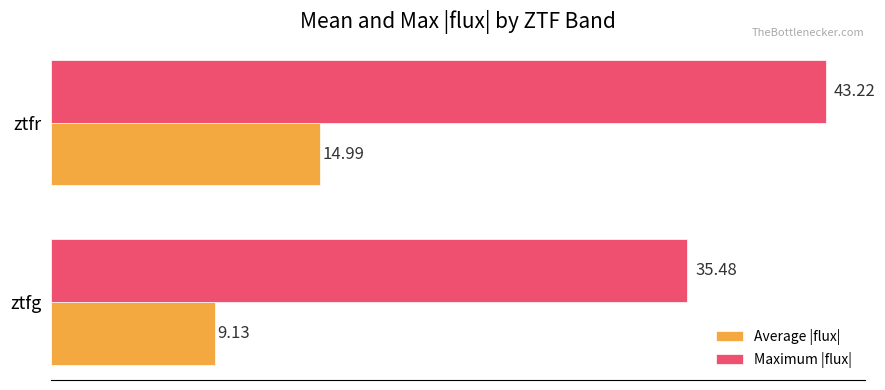

How many values in the Maximum |flux| series are below 43?

1